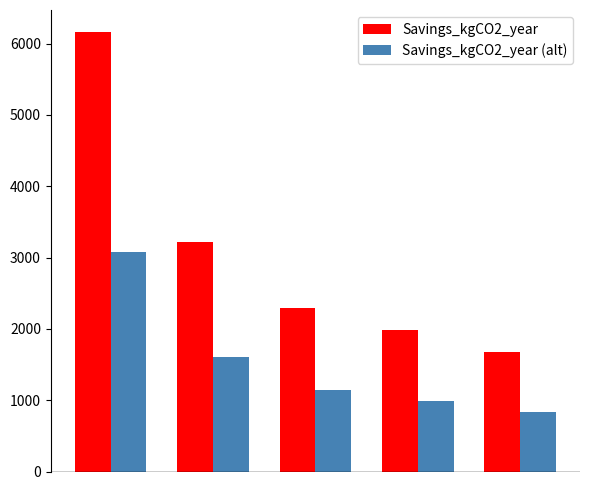

Which series has the widest spread of values?

Savings_kgCO2_year